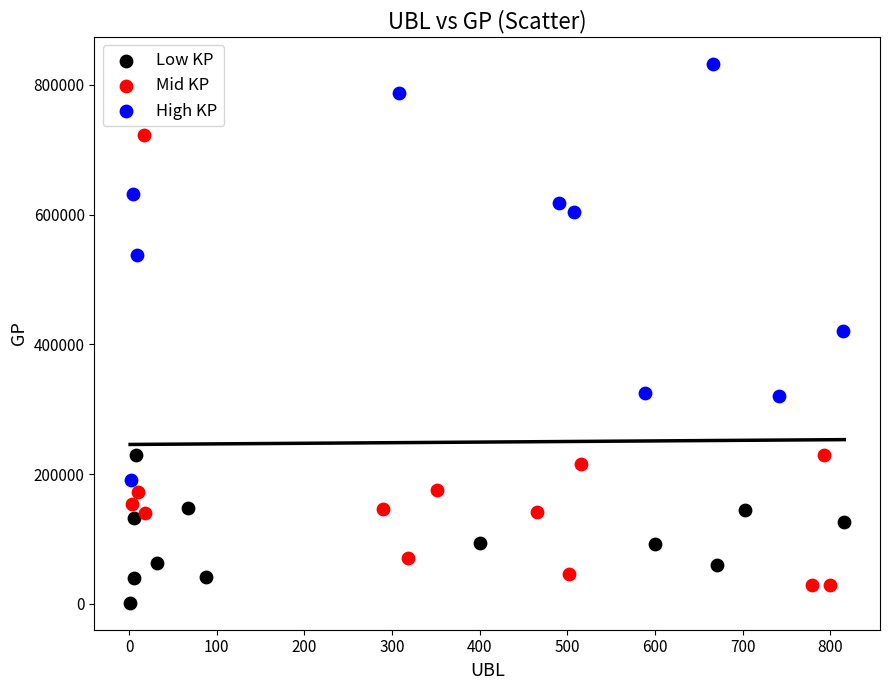

Which series contains the highest Y value?

High KP